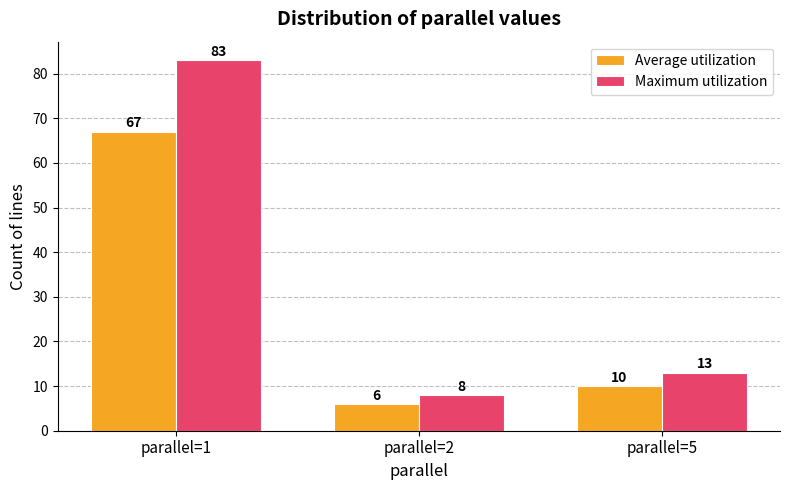

Reading left to right, what are all the values shown in this chart?

Average utilization: parallel=1=67	parallel=2=6	parallel=5=10
Maximum utilization: parallel=1=83	parallel=2=8	parallel=5=13